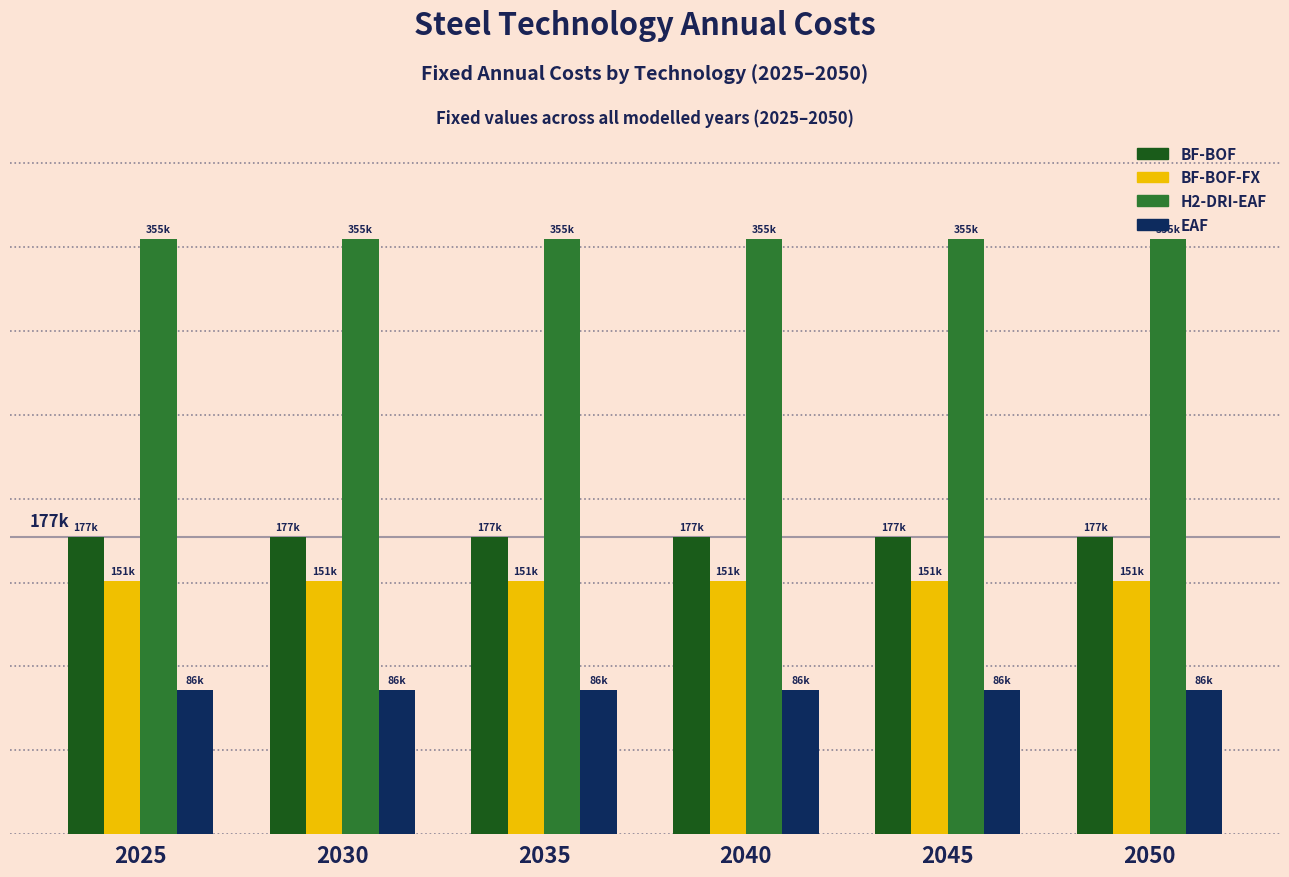

Reading left to right, transcribe all the data shown in this chart.

BF-BOF: 2025=177308.8	2030=177308.8	2035=177308.8	2040=177308.8	2045=177308.8	2050=177308.8
BF-BOF-FX: 2025=150712.5	2030=150712.5	2035=150712.5	2040=150712.5	2045=150712.5	2050=150712.5
H2-DRI-EAF: 2025=354617.6	2030=354617.6	2035=354617.6	2040=354617.6	2045=354617.6	2050=354617.6
EAF: 2025=86076.2	2030=86076.2	2035=86076.2	2040=86076.2	2045=86076.2	2050=86076.2